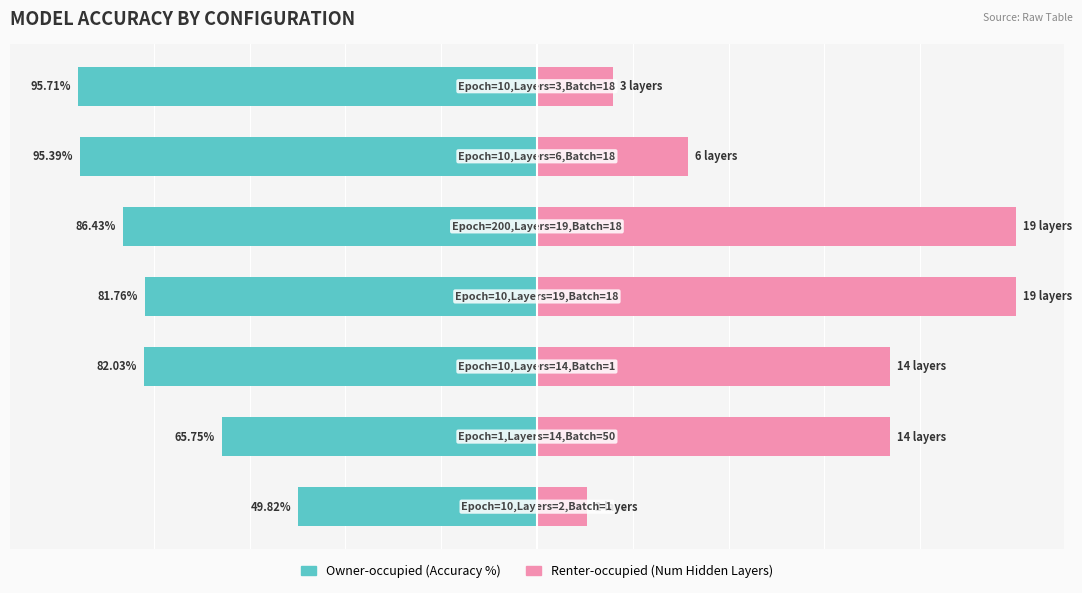

Is it true that Owner-occupied (Accuracy %) equals -65.8 at 1?

True